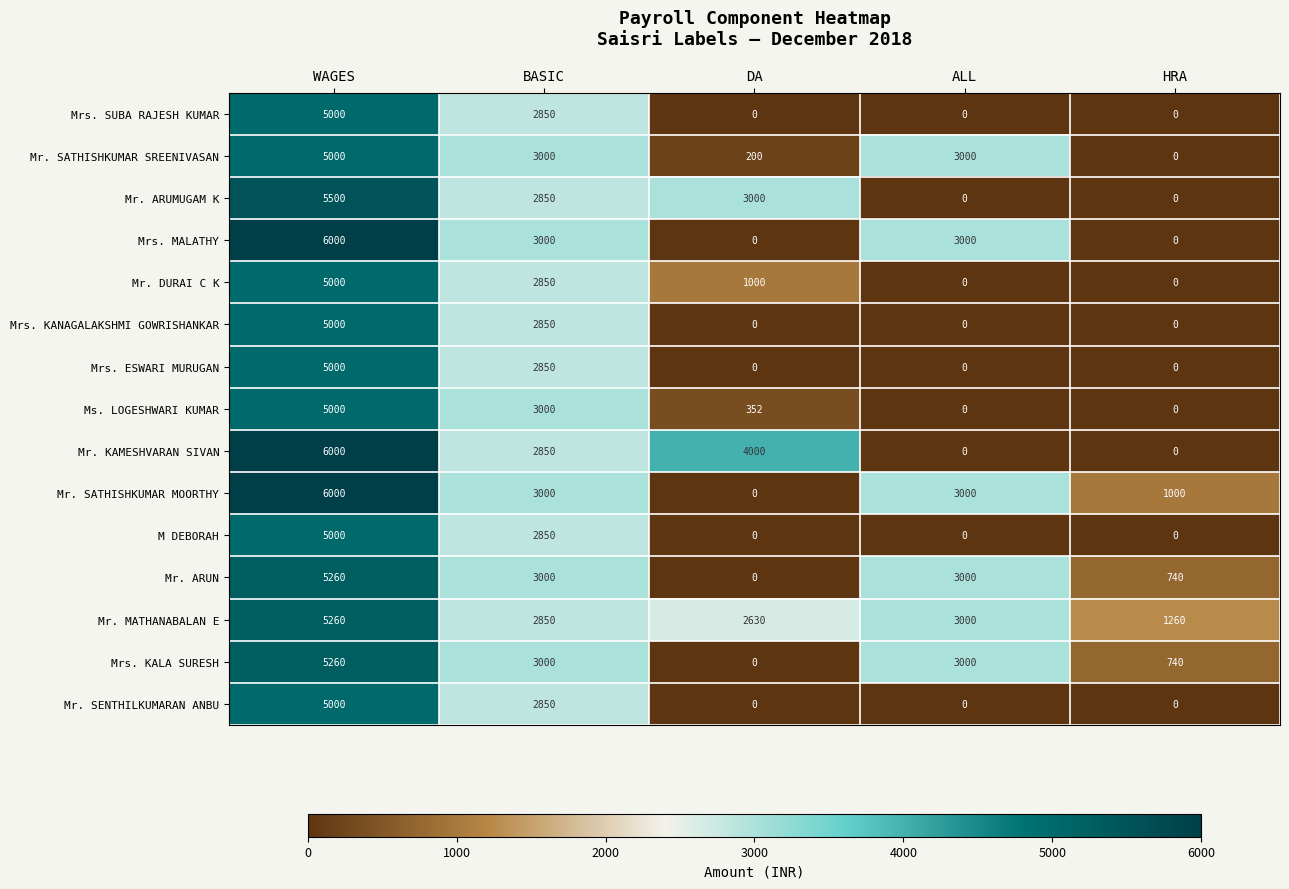

Which series has the largest total across all categories?

Mr. MATHANABALAN E